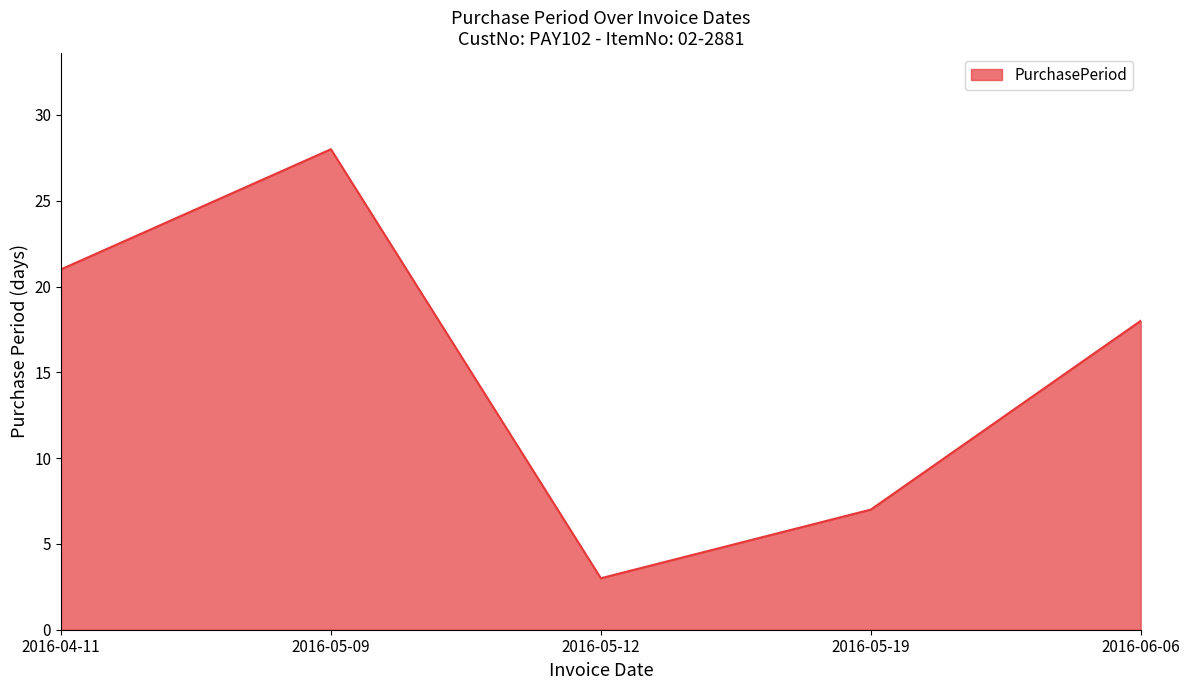

What is the difference between the maximum and second lowest values?

21